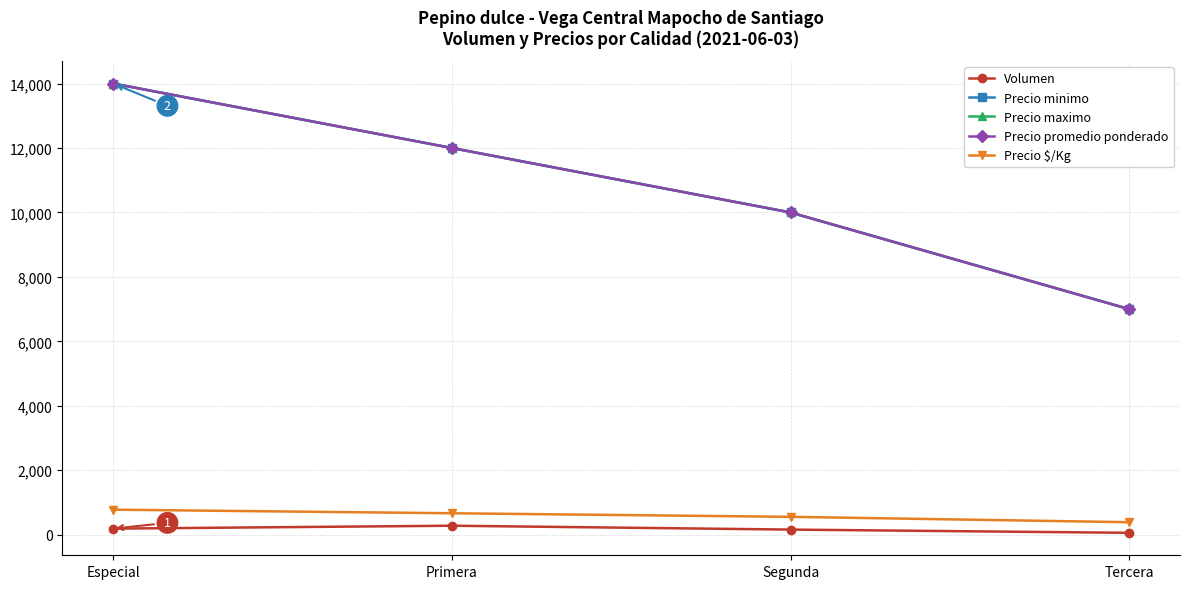

Does the chart have visible grid lines?

Yes